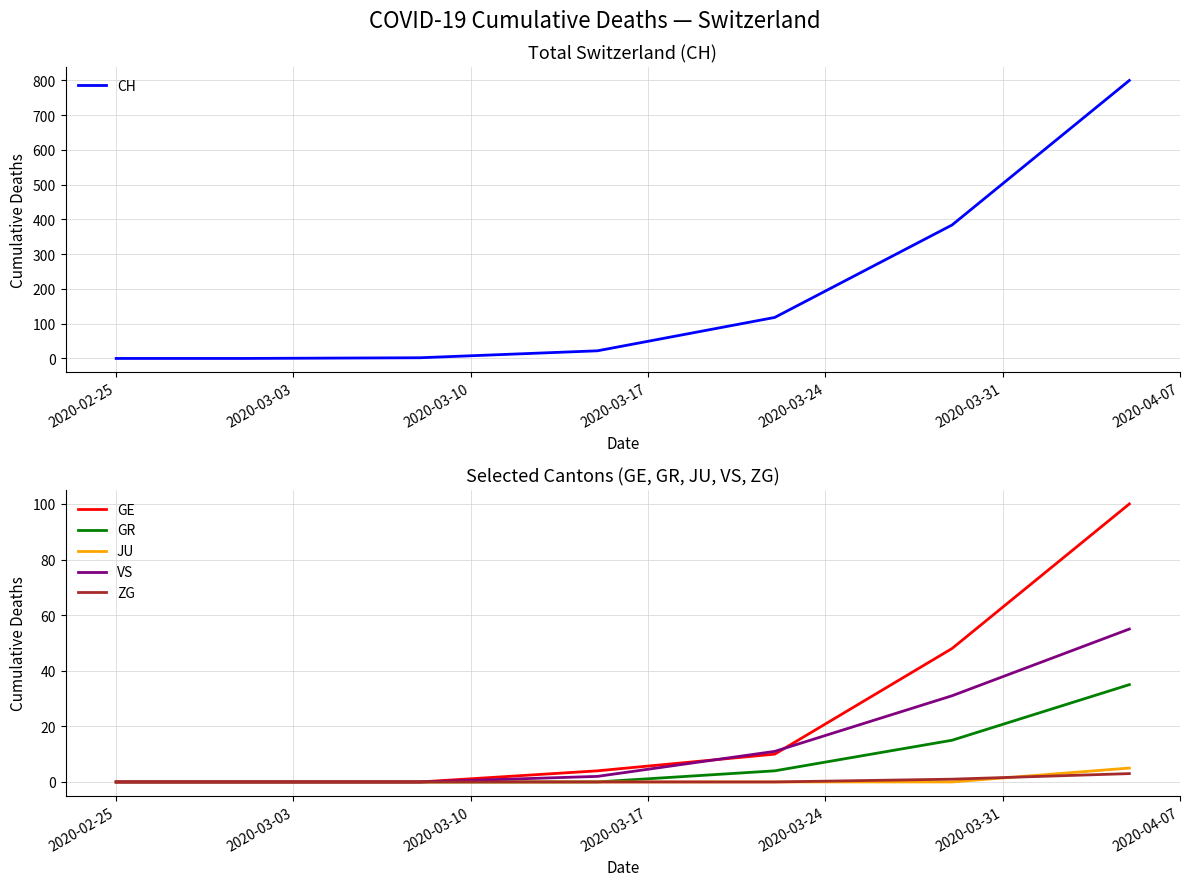

True or false: CH and GR intersect in this chart.

False